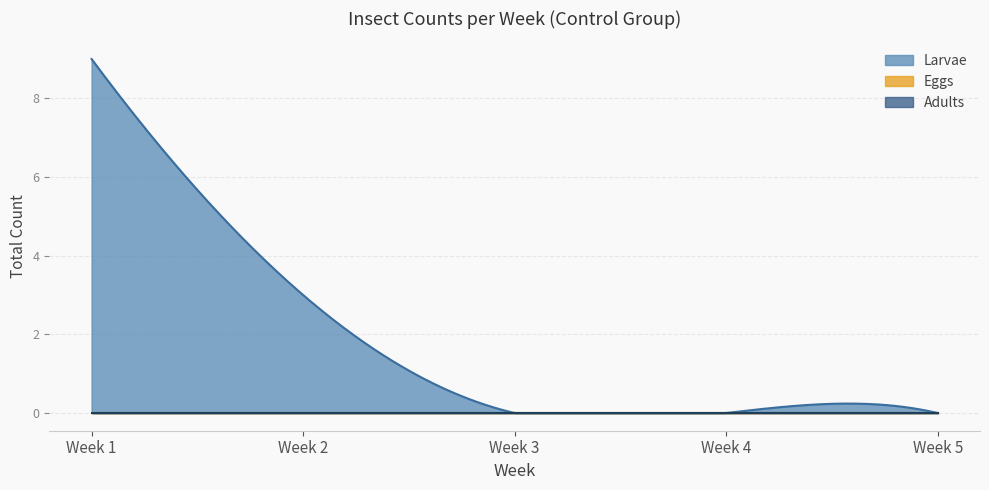

Is the value of Larvae at Week 2 greater than the value of Adults at Week 1?

Yes